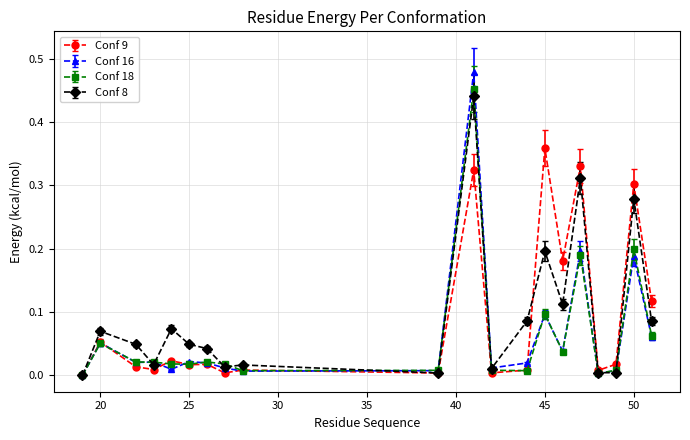

True or false: Conf 9 has more than 1 interior local peaks.

True